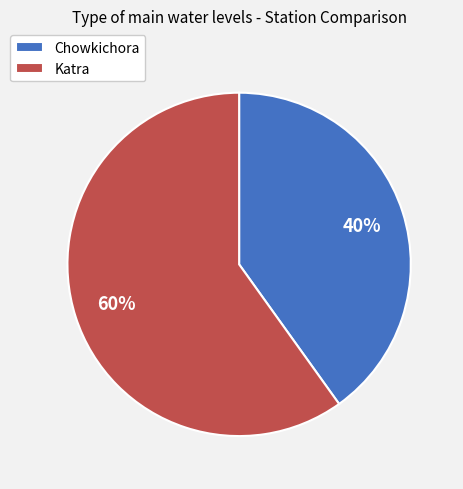

Rank the categories by value from lowest to highest.

Chowkichora, Katra